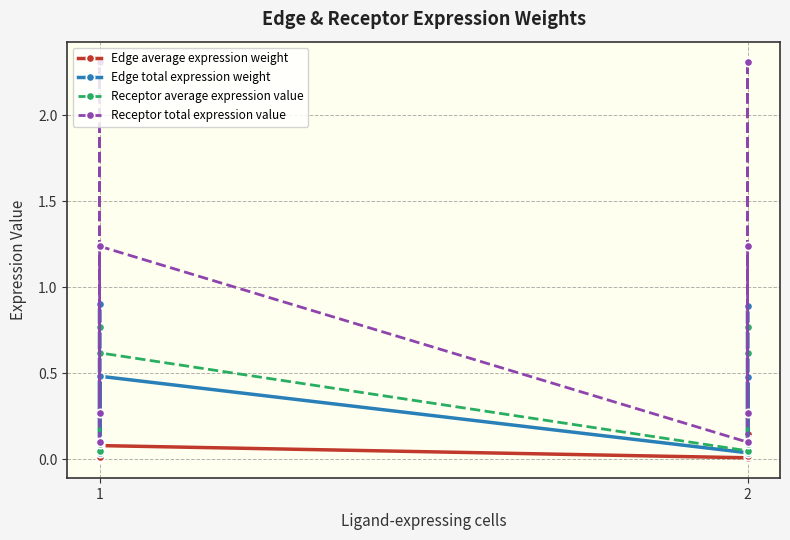

Which category has the highest value in the Edge total expression weight series?

1